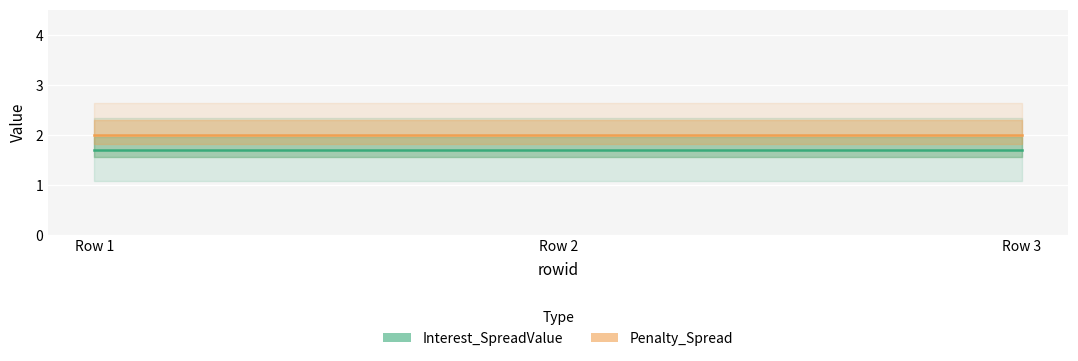

True or false: Interest_SpreadValue has a value of 1.7 at Row 1.

True